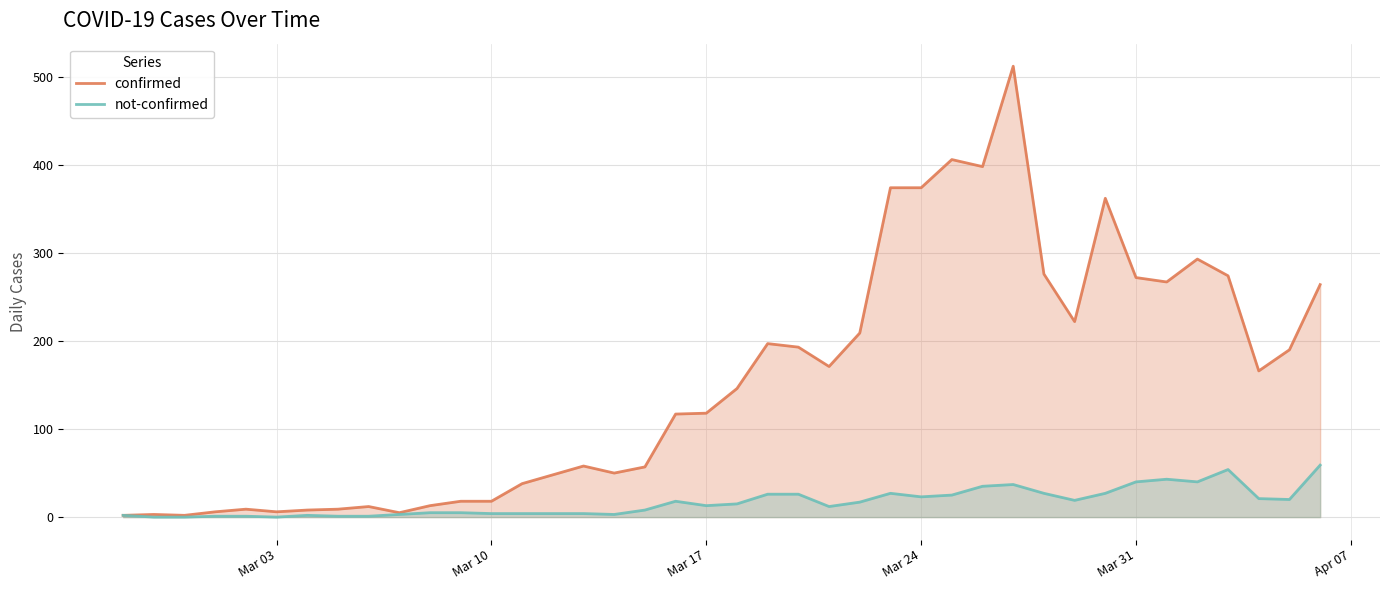

Reading left to right, transcribe all the data shown in this chart.

confirmed: 2	3	2	6	9	6	8	9	12	5	13	18	18	38	48	58	50	57	117	118	146	197	193	171	209	374	374	406	398	512	276	222	362	272	267	293	274	166	190	264
not-confirmed: 2	0	0	1	1	0	2	1	1	3	5	5	4	4	4	4	3	8	18	13	15	26	26	12	17	27	23	25	35	37	27	19	27	40	43	40	54	21	20	59